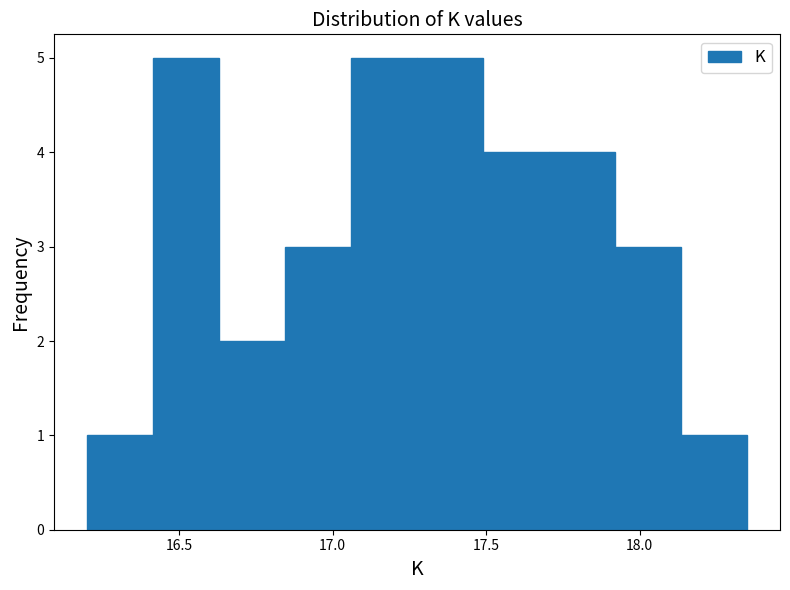

How tall is the bar that spans 16.415 to 16.630 on the x-axis? Neither the bar edges nor the heights are printed on the chart, so give them approximately, as read against the axes.

5